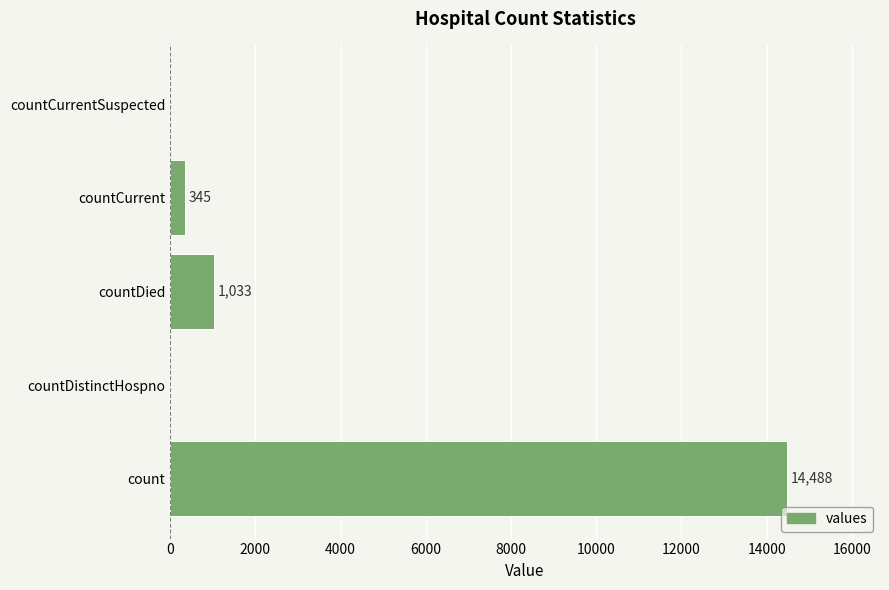

True or false: the data shows -6714 at countCurrentSuspected.

False